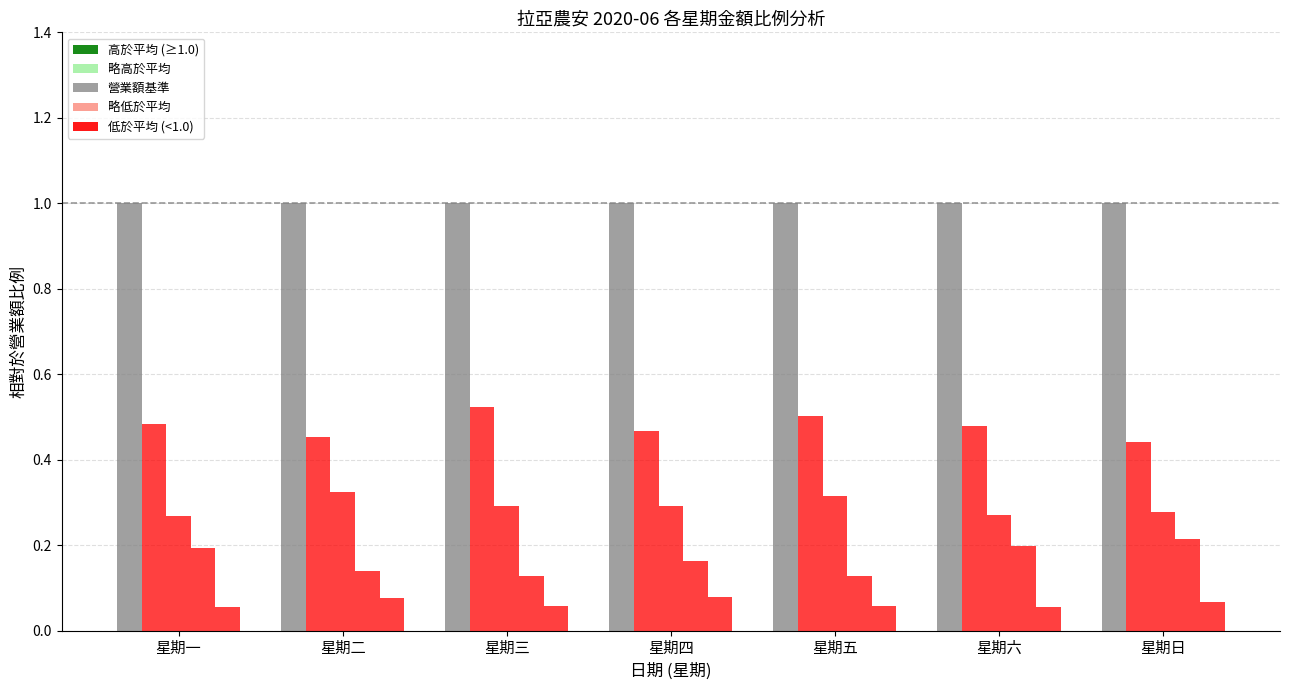

Does the chart contain stacked bars?

No